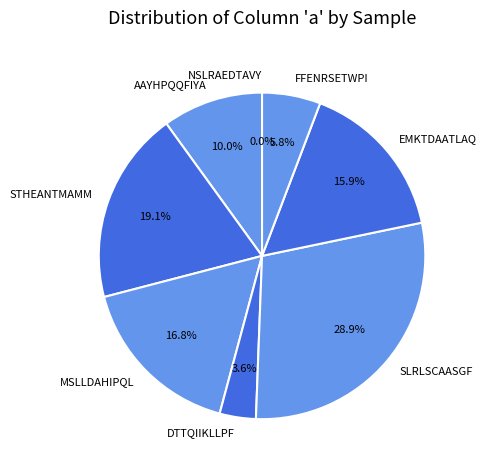

Which slice is the smallest?

NSLRAEDTAVY